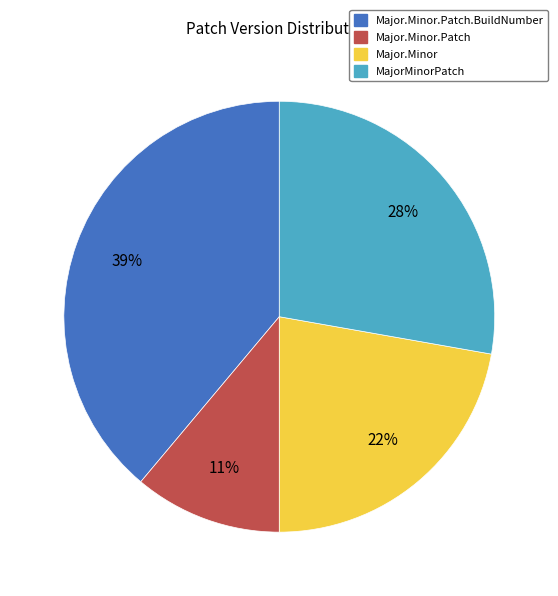

What percentage is the MajorMinorPatch slice, to the nearest percent?

28%